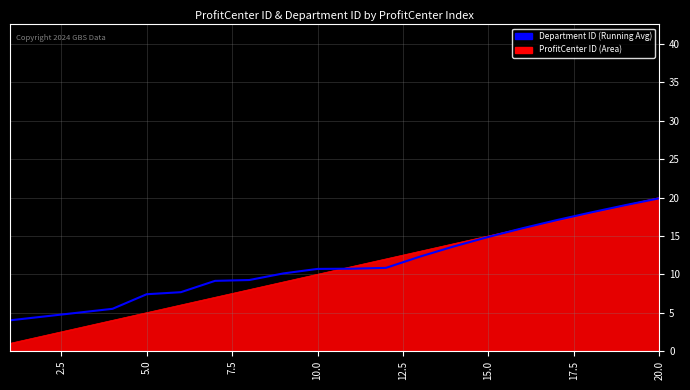

Does the chart display data point markers on the line(s)?

No